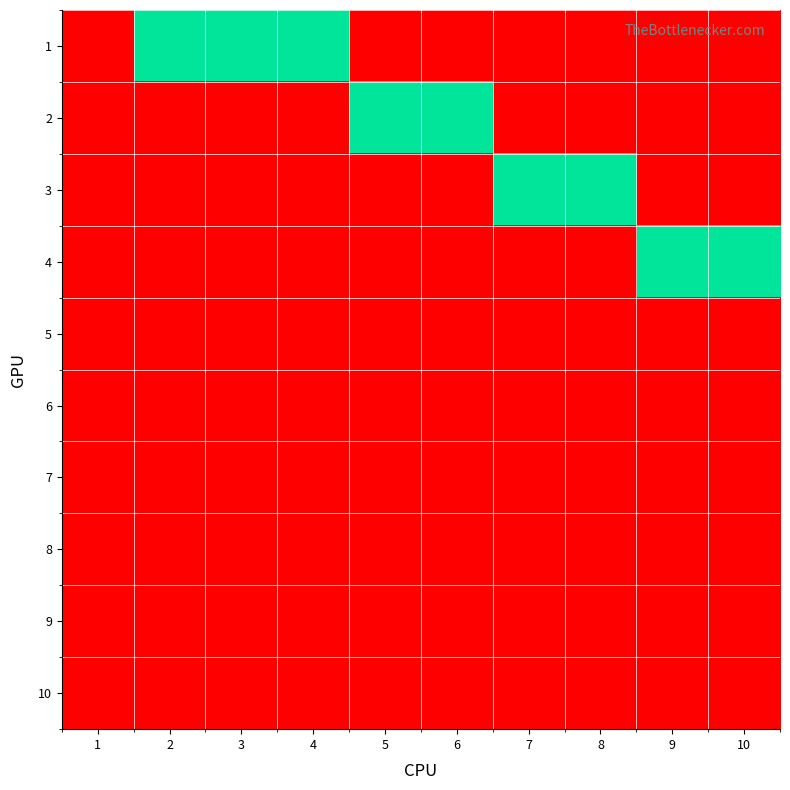

Reading right to left, what are all the values shown in this chart?

1: 10=0	9=0	8=0	7=0	6=0	5=0	4=1	3=1	2=1	1=0
2: 10=0	9=0	8=0	7=0	6=1	5=1	4=0	3=0	2=0	1=0
3: 10=0	9=0	8=1	7=1	6=0	5=0	4=0	3=0	2=0	1=0
4: 10=1	9=1	8=0	7=0	6=0	5=0	4=0	3=0	2=0	1=0
5: 10=0	9=0	8=0	7=0	6=0	5=0	4=0	3=0	2=0	1=0
6: 10=0	9=0	8=0	7=0	6=0	5=0	4=0	3=0	2=0	1=0
7: 10=0	9=0	8=0	7=0	6=0	5=0	4=0	3=0	2=0	1=0
8: 10=0	9=0	8=0	7=0	6=0	5=0	4=0	3=0	2=0	1=0
9: 10=0	9=0	8=0	7=0	6=0	5=0	4=0	3=0	2=0	1=0
10: 10=0	9=0	8=0	7=0	6=0	5=0	4=0	3=0	2=0	1=0